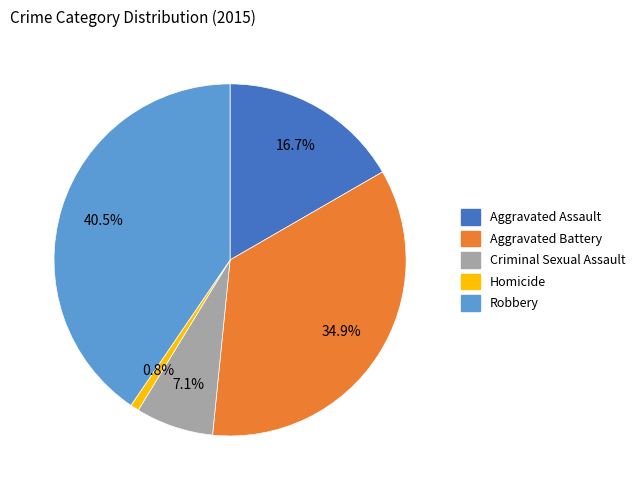

How many segments does this pie chart have?

5